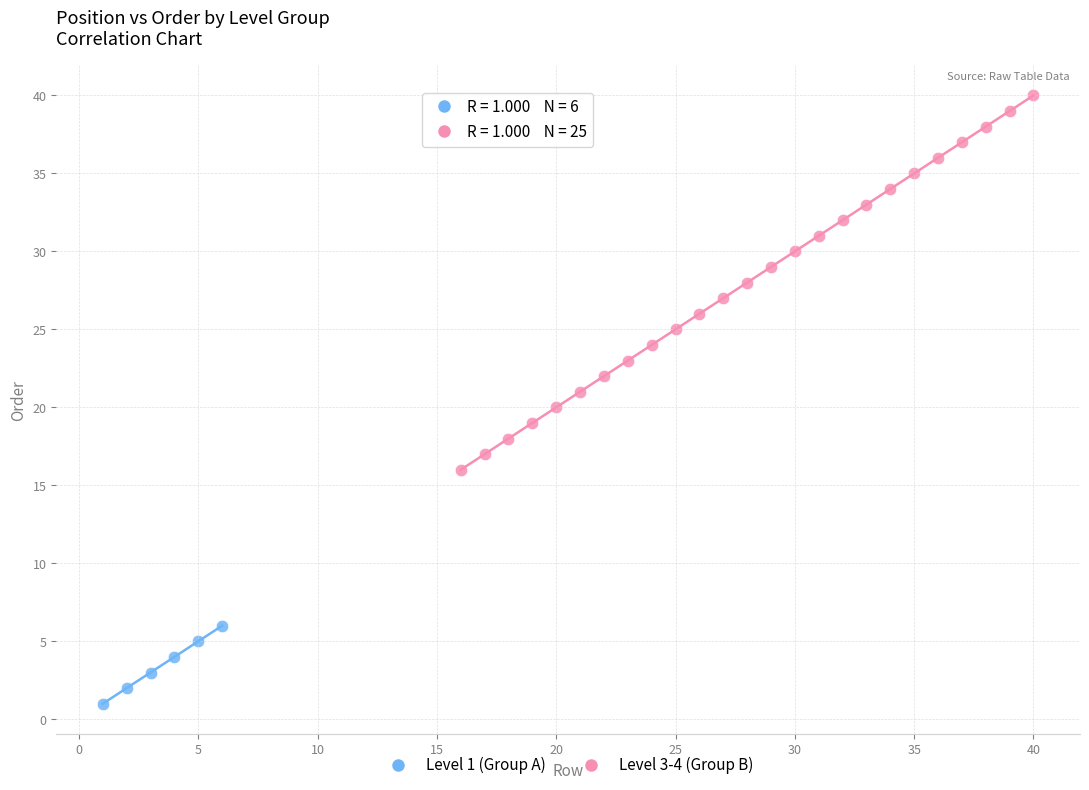

Which series contains the highest Y value?

Level 3-4 (Group B)